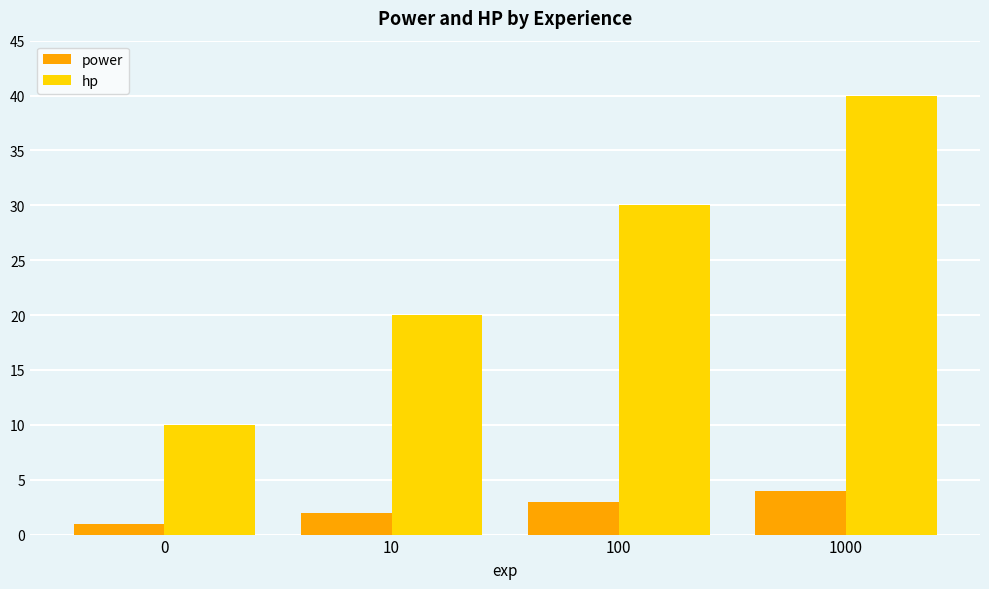

Where is power nearest to the value 2?

10